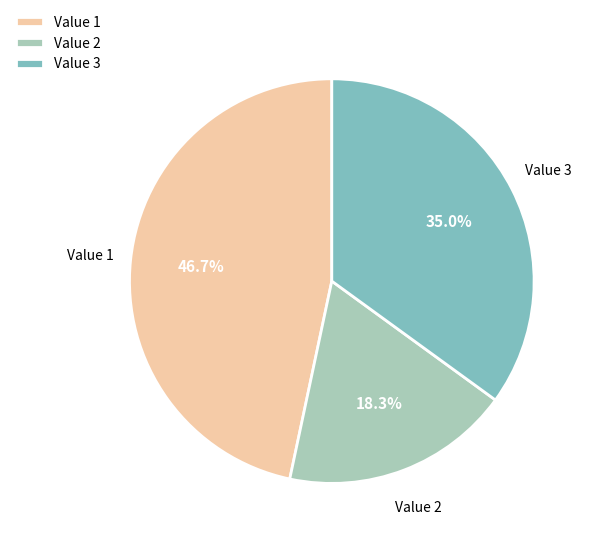

Rank the categories by value from lowest to highest.

Value 2, Value 3, Value 1